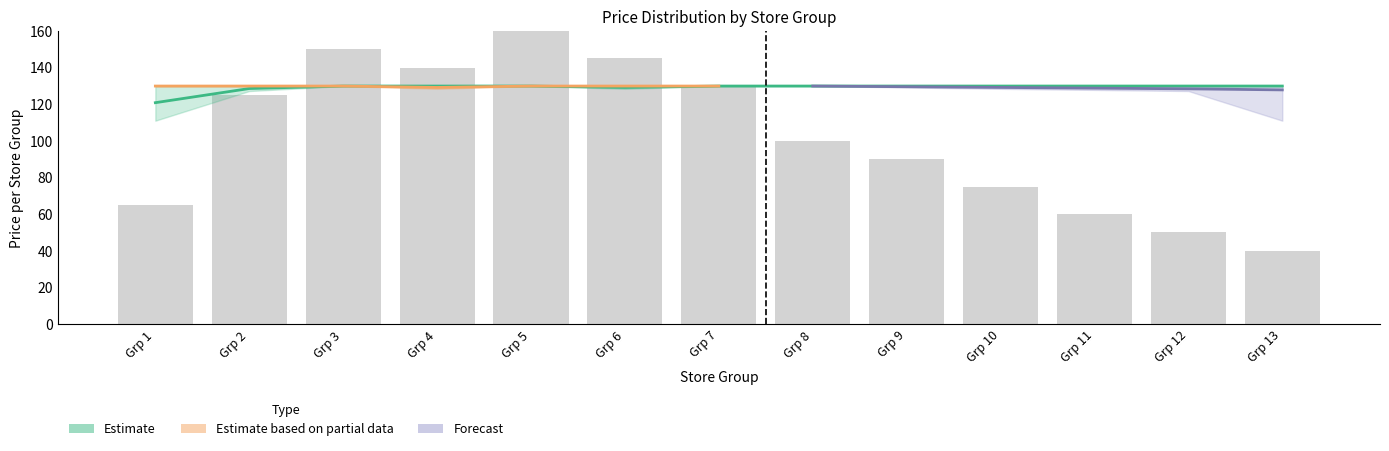

Are the bars grouped side by side (vs. stacked)?

No